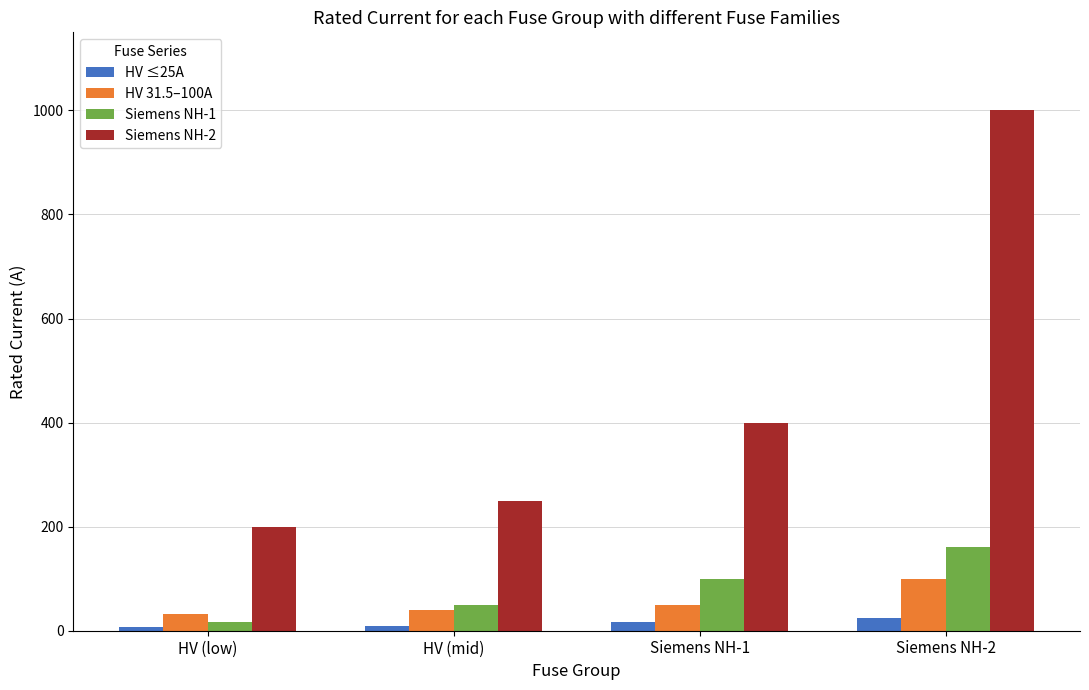

The Siemens NH-2 series shows 250.0 at HV (mid). True or false?

True